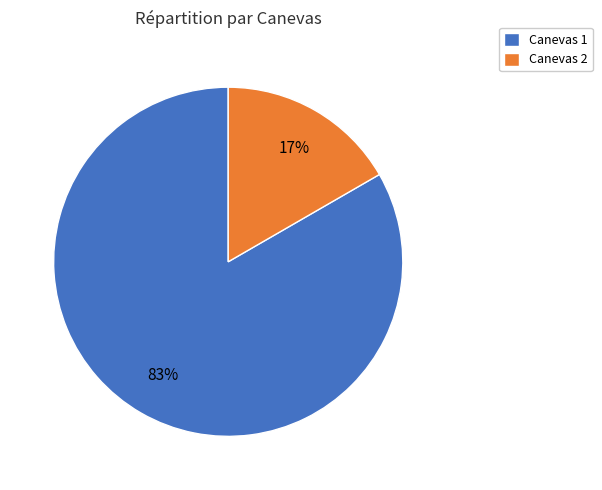

Which category has the smallest portion of the pie?

Canevas 2